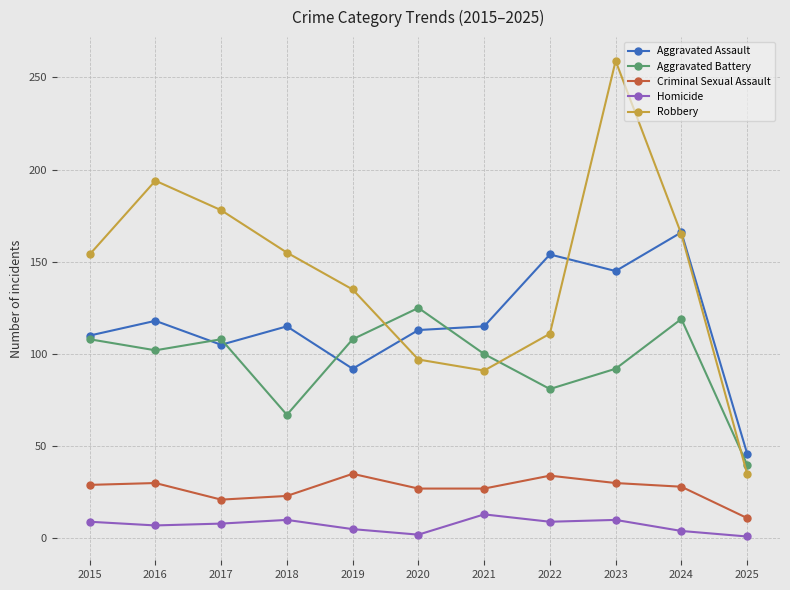

What are all the series names shown in the legend?

Aggravated Assault, Aggravated Battery, Criminal Sexual Assault, Homicide, Robbery